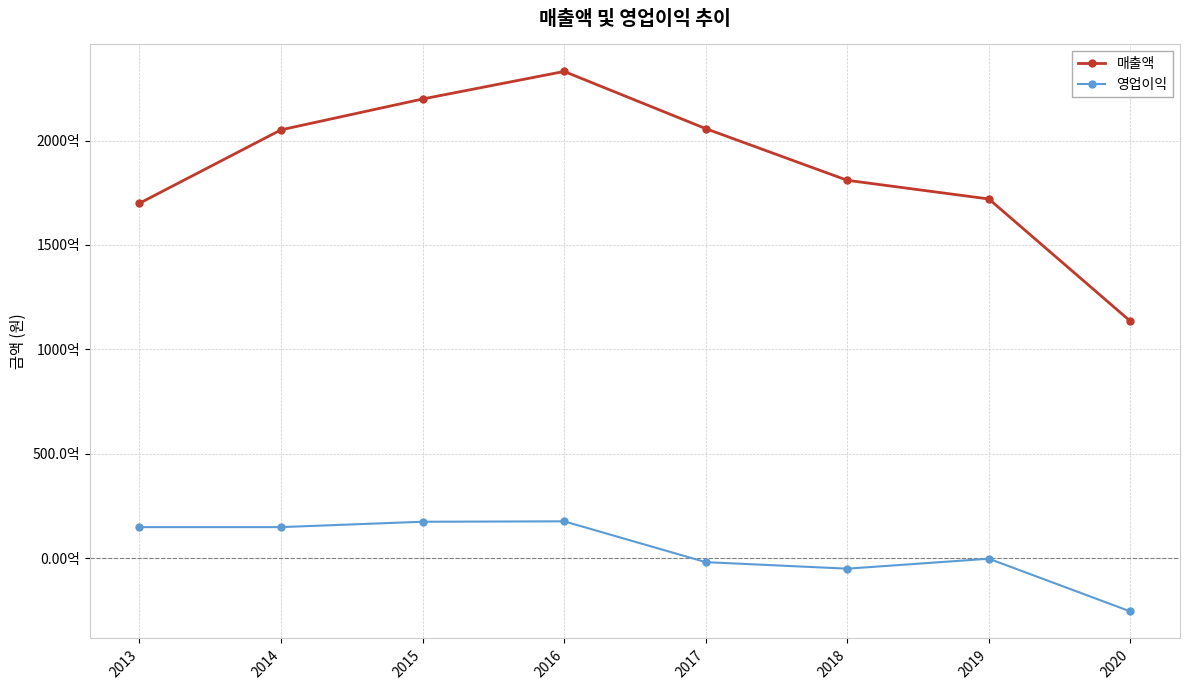

True or false: 매출액 and 영업이익 intersect in this chart.

False